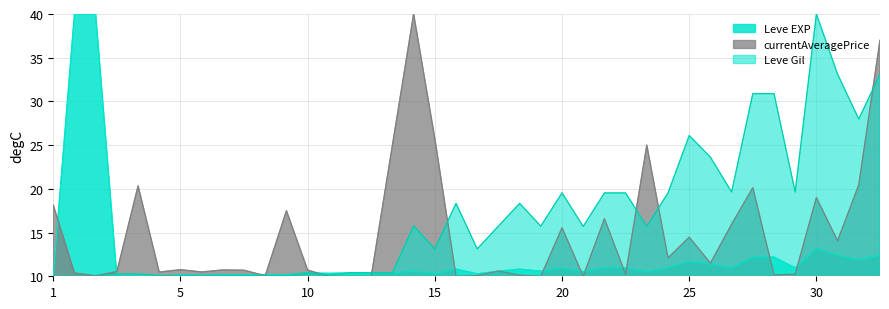

What value does the Leve Gil series have at 10?

10.4